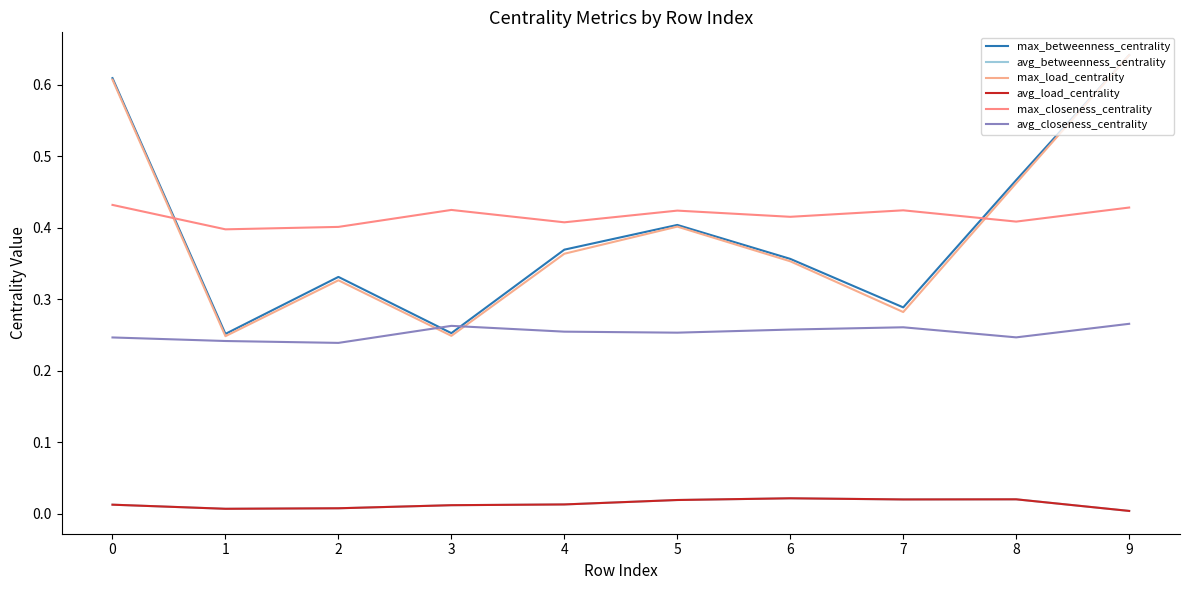

True or false: avg_load_centrality and max_load_centrality intersect in this chart.

False